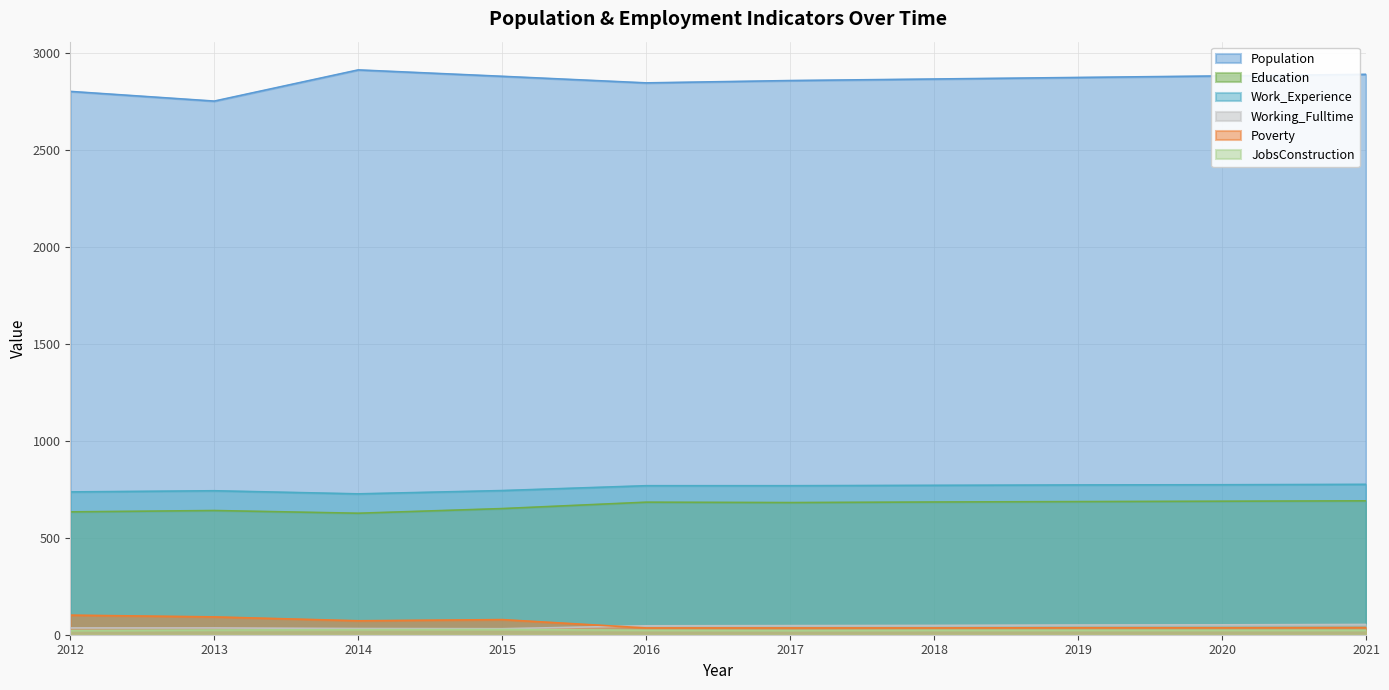

Where is the first local minimum for JobsConstruction?

2017